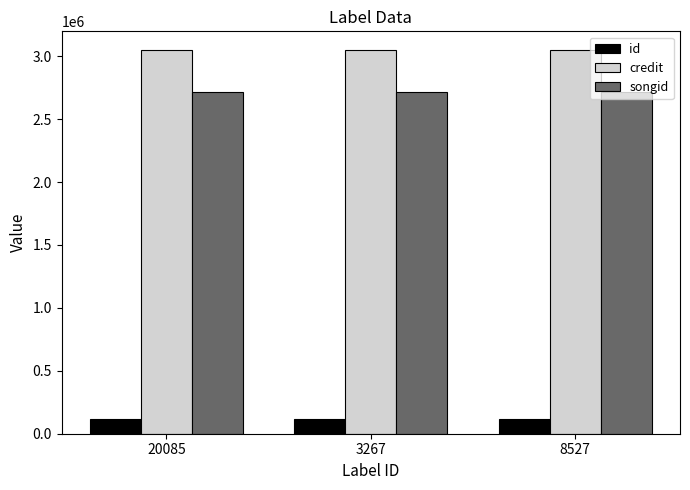

Which series has the largest total across all categories?

credit